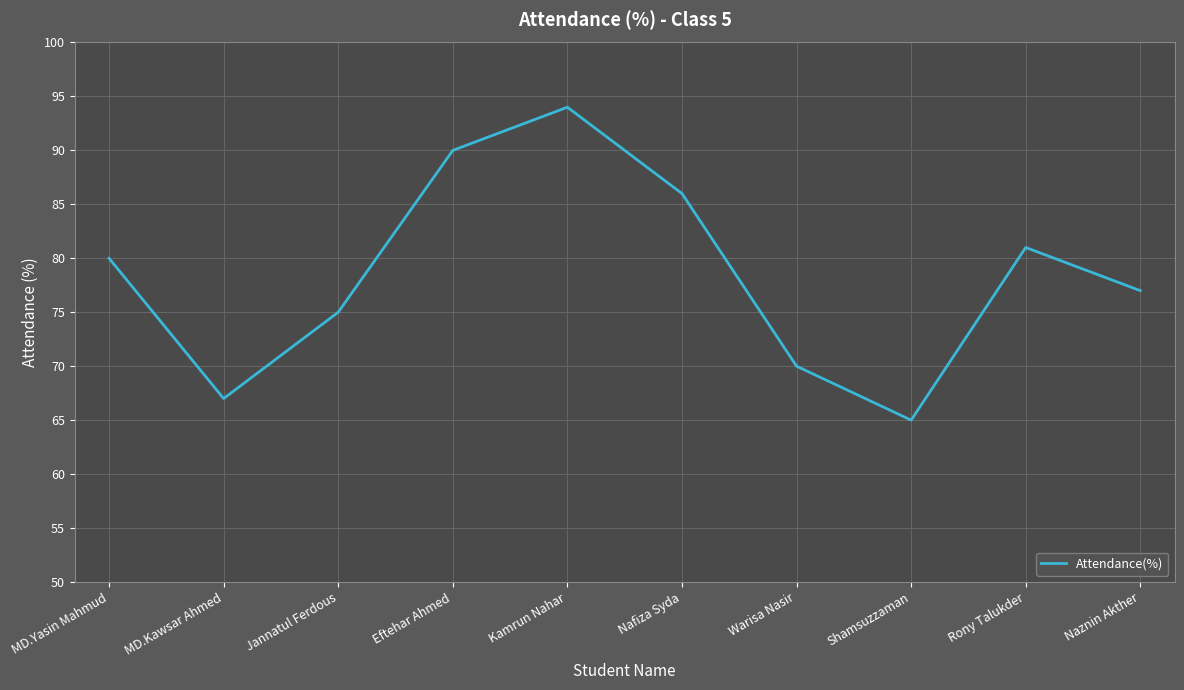

What value does the data have at MD.Yasin Mahmud, to the nearest 5?

80